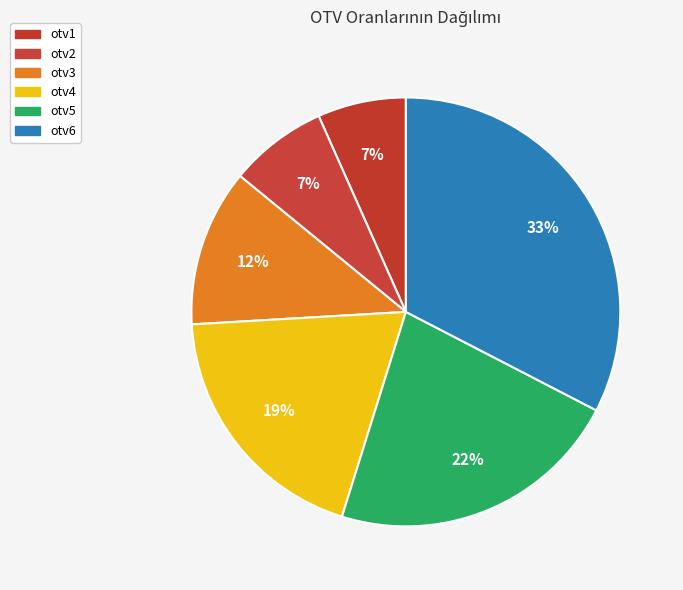

The otv3 slice represents 12% of the pie. True or false?

True